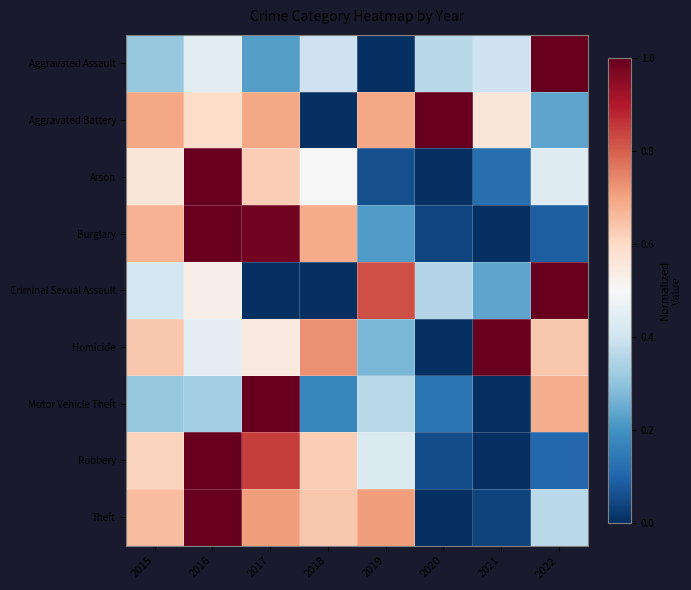

Rank the series at 2018 from highest to lowest value.

Homicide, Burglary, Theft, Robbery, Arson, Aggravated Assault, Motor Vehicle Theft, Aggravated Battery, Criminal Sexual Assault